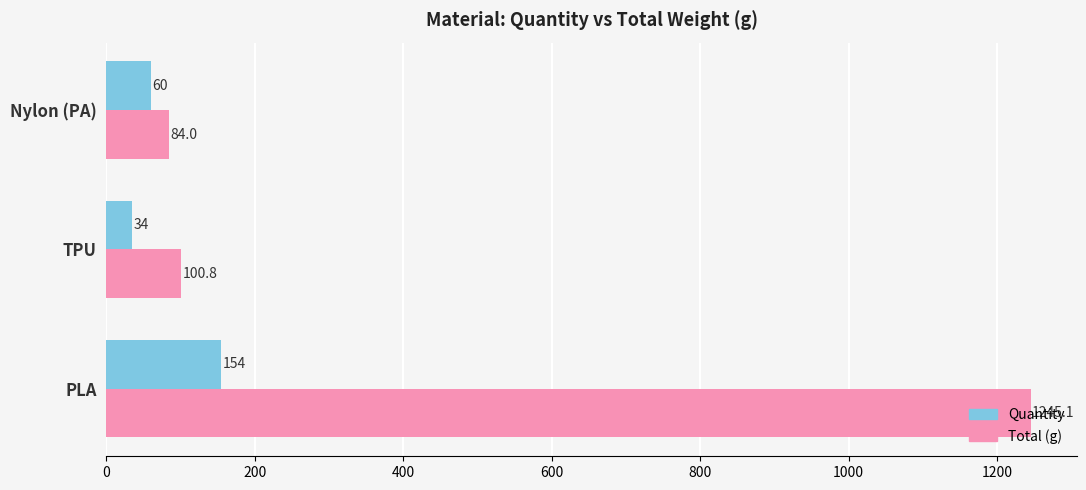

What is the difference between the maximum and minimum values in the Quantity series?

120.0